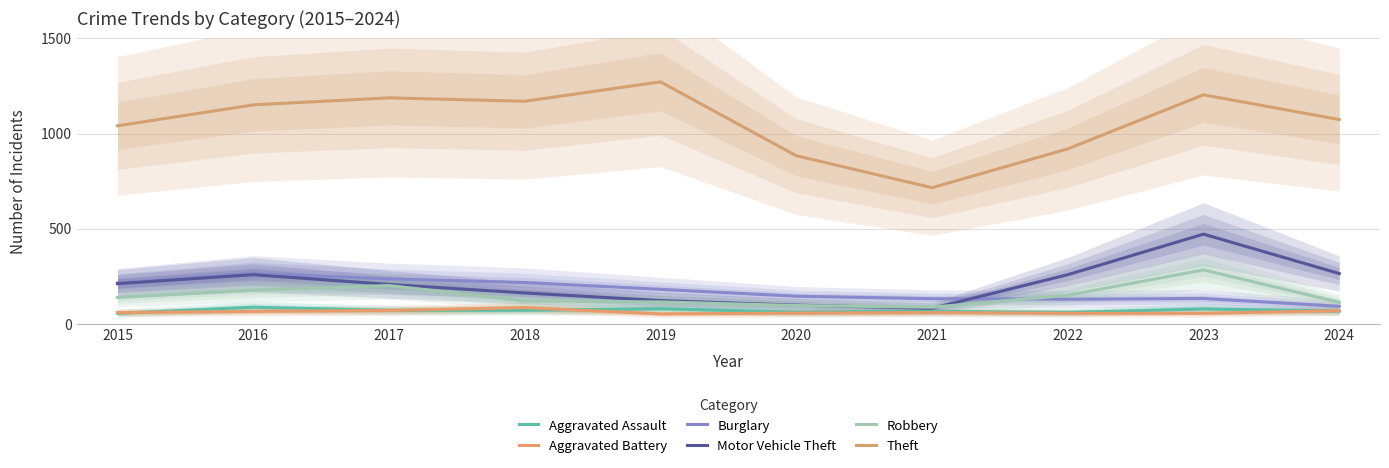

How many intersections are there between Motor Vehicle Theft and Burglary?

1